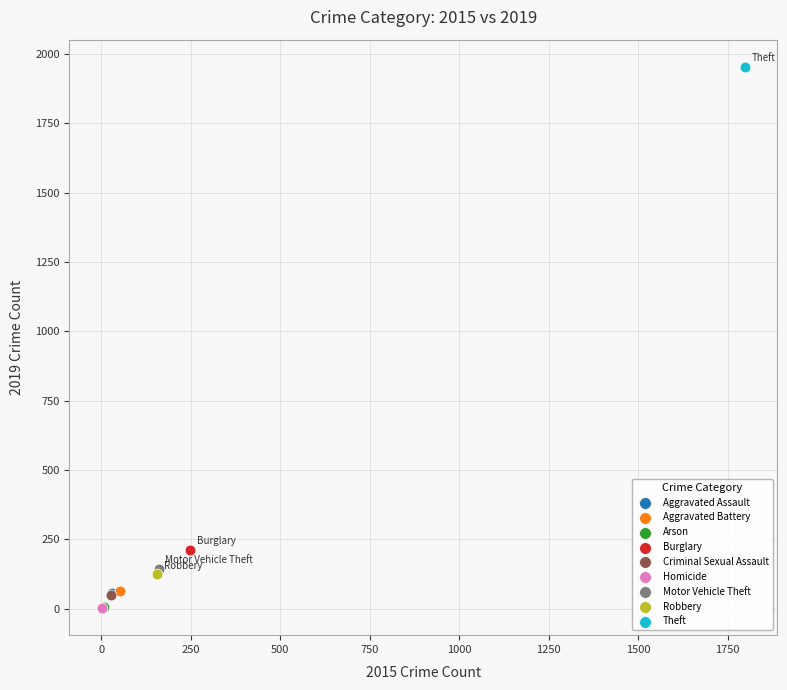

What are all the series names shown in the legend?

Aggravated Assault, Aggravated Battery, Arson, Burglary, Criminal Sexual Assault, Homicide, Motor Vehicle Theft, Robbery, Theft